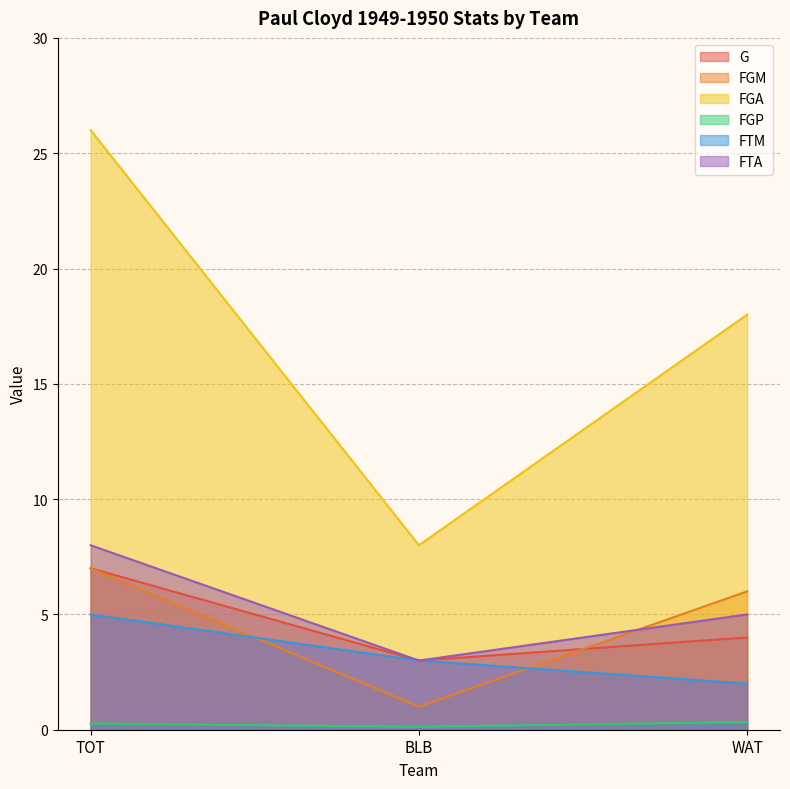

How many data points does each series have?

3